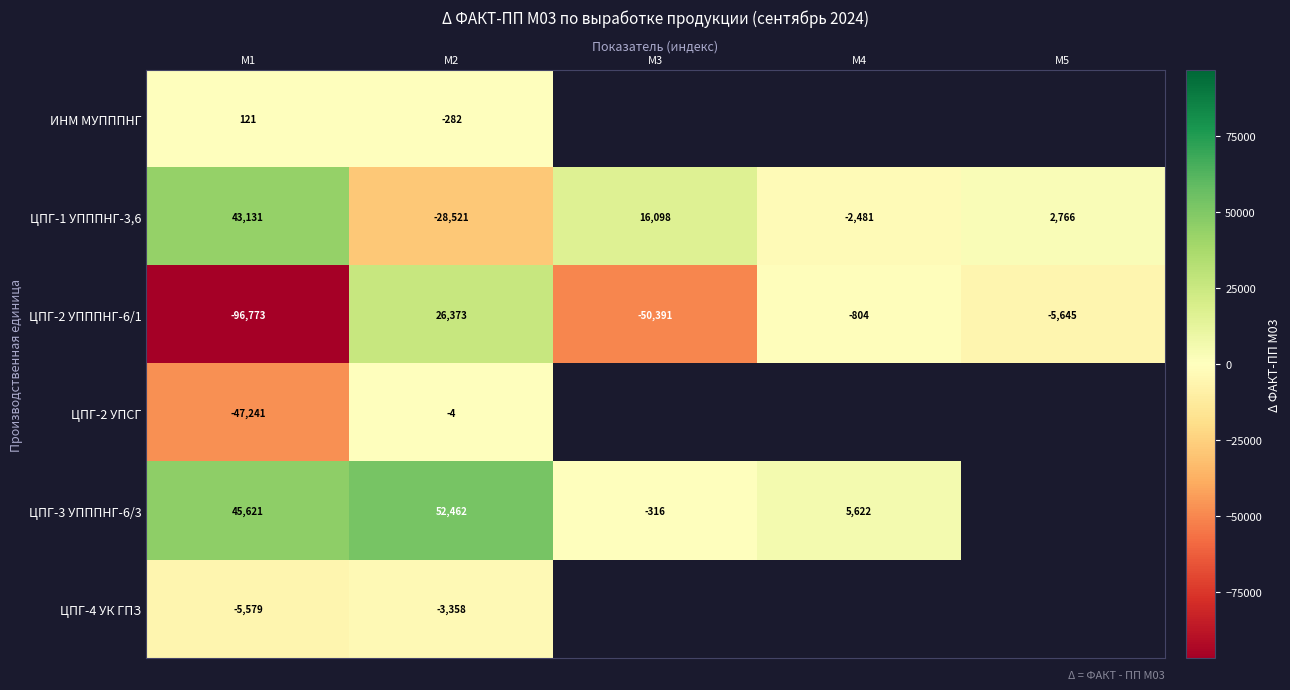

How many values in ЦПГ-2 УПППНГ-6/1 are above zero?

1